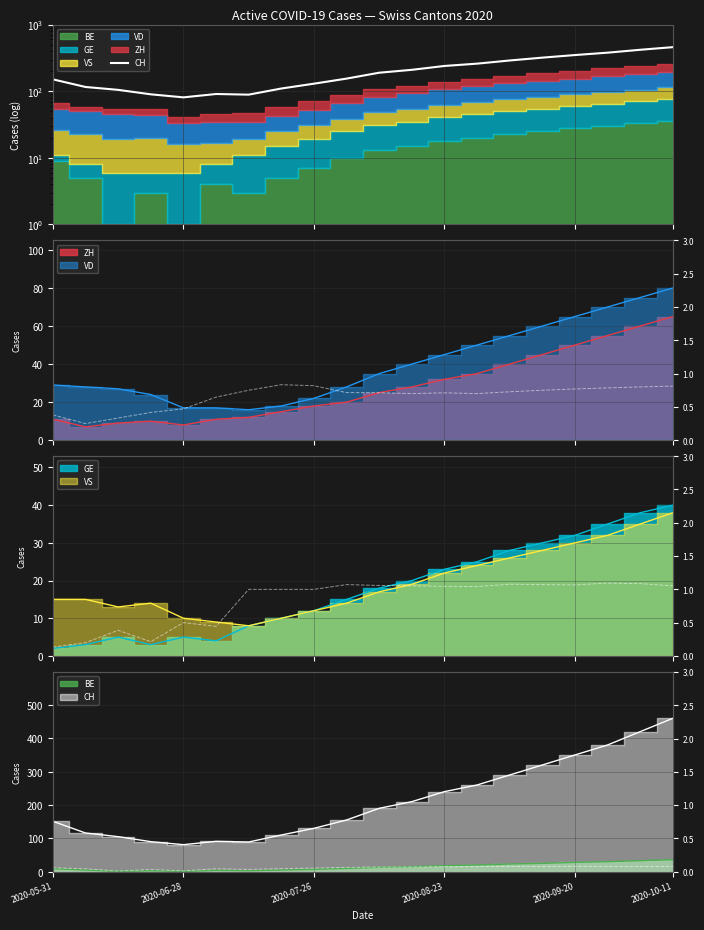

True or false: CH and ratio intersect in this chart.

False